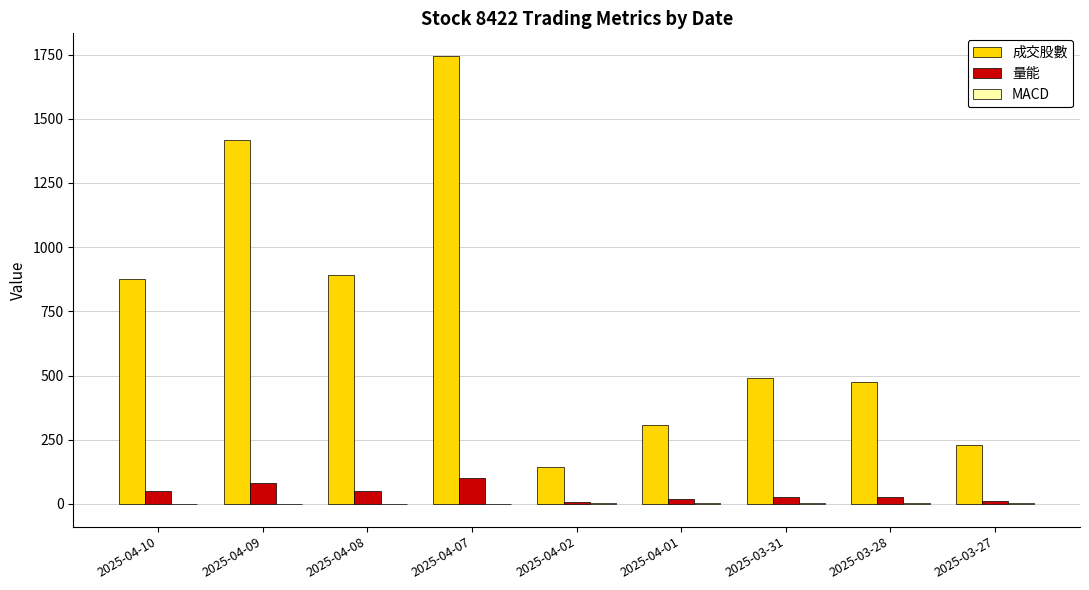

Between 2025-04-10 and 2025-03-31, which series saw the biggest shift?

成交股數